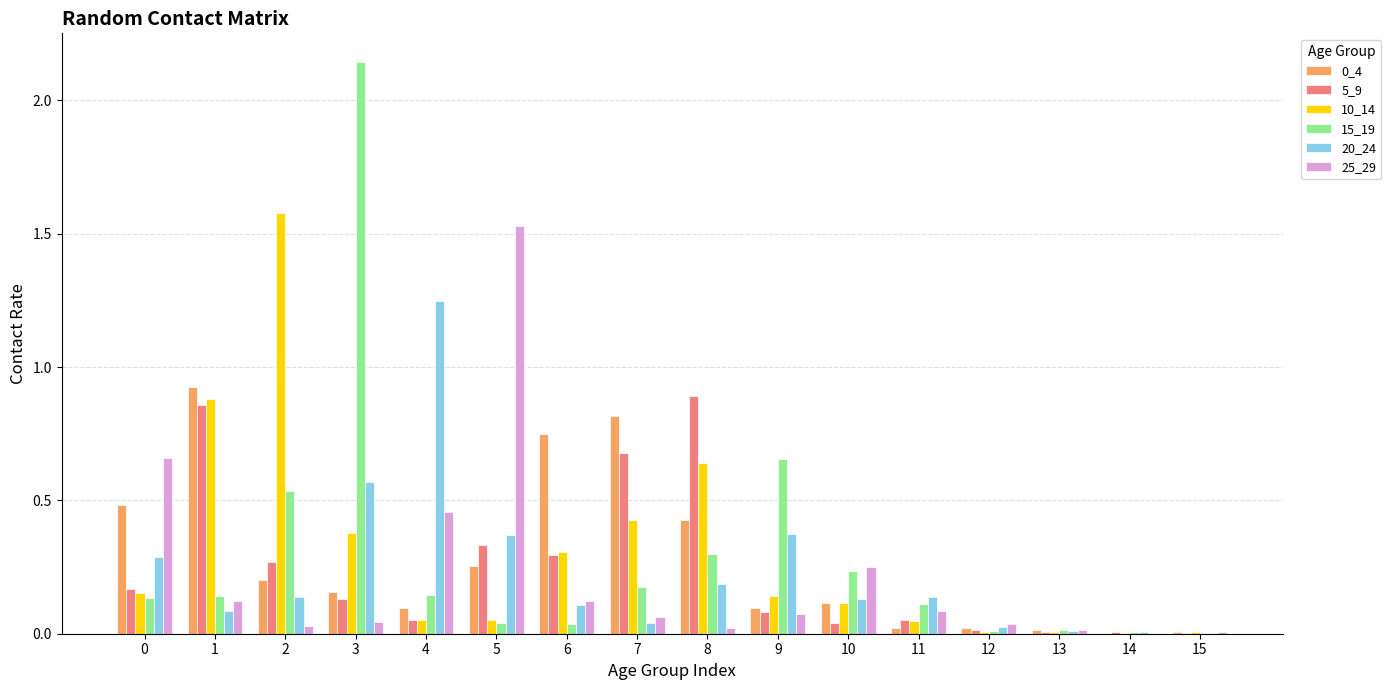

Is it true that 20_24 equals 0.0 at 1?

False